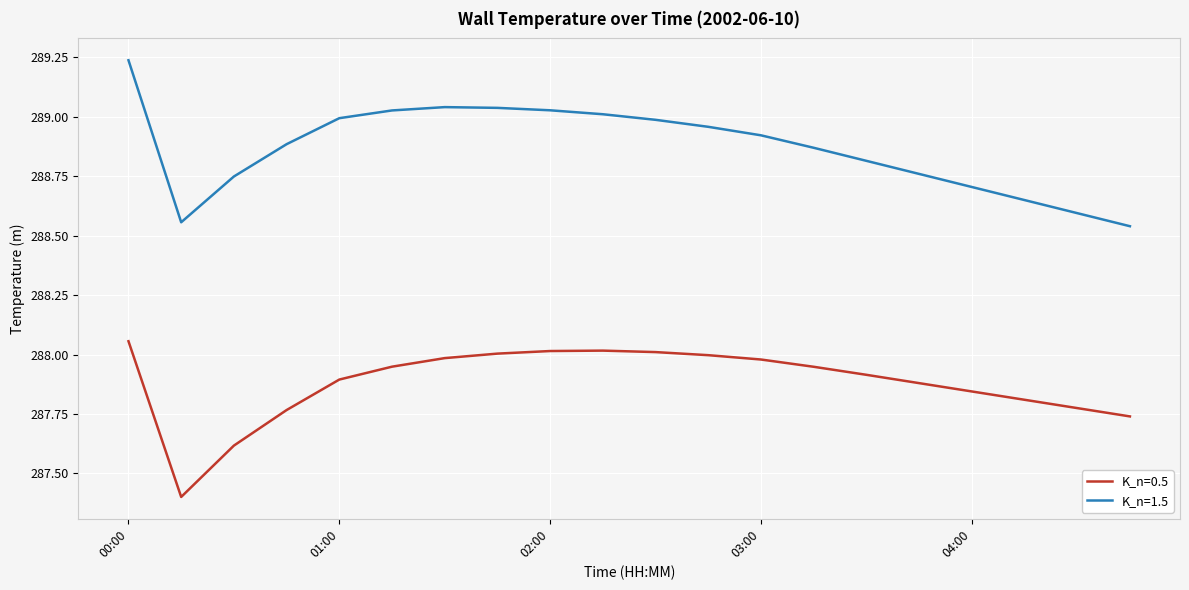

Rank the series by their average value, from highest to lowest.

K_n=1.5, K_n=0.5